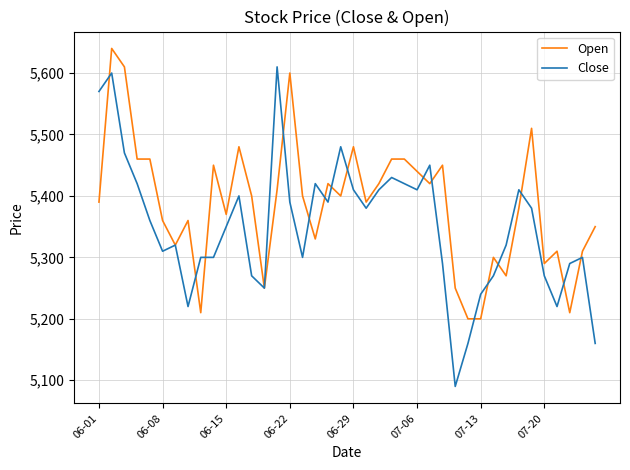

What is the greatest value displayed?

5640